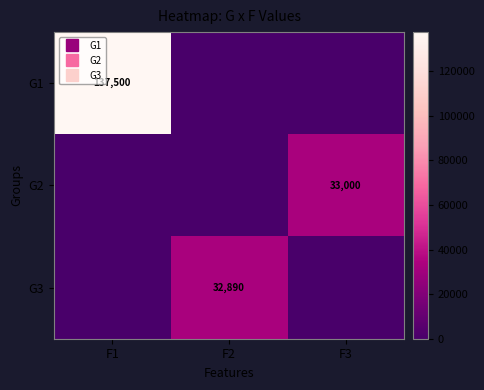

Which label corresponds to the largest value in the chart?

F1